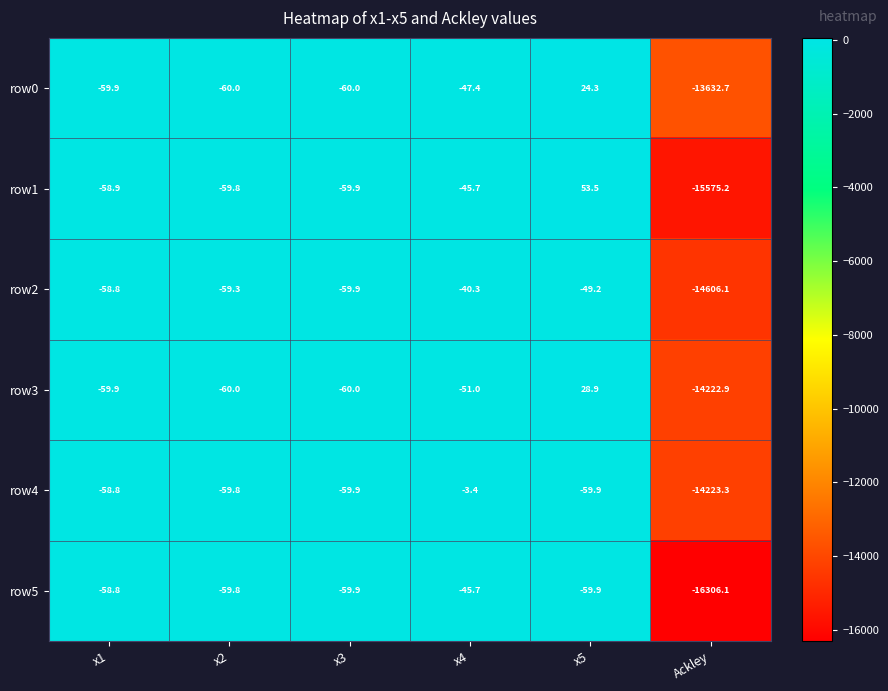

Rank the series by their maximum value, from lowest to highest.

row5, row2, row4, row0, row3, row1